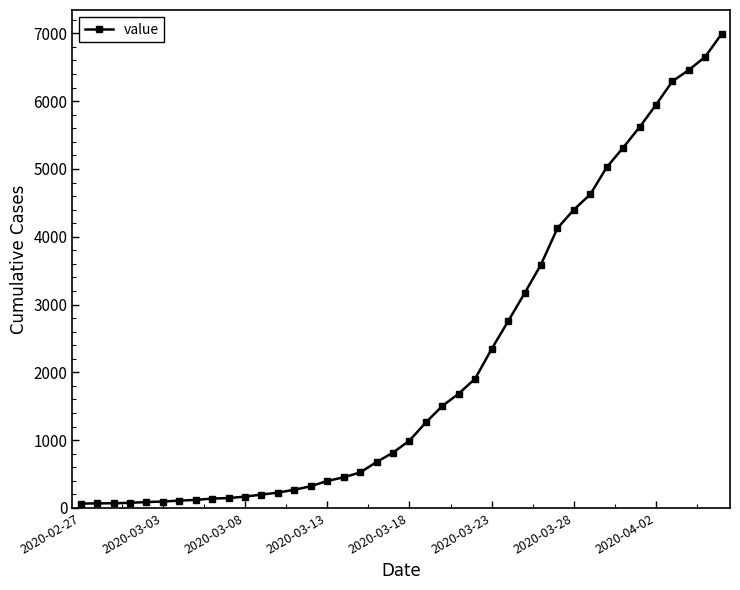

What is the difference between the maximum and second lowest values?

6927